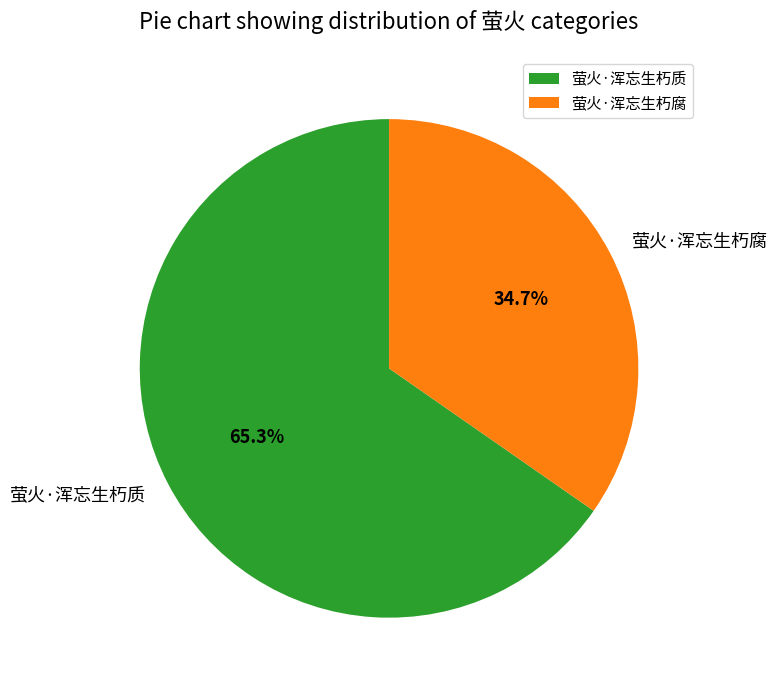

The 萤火·浑忘生朽腐 slice represents 35% of the pie. True or false?

True